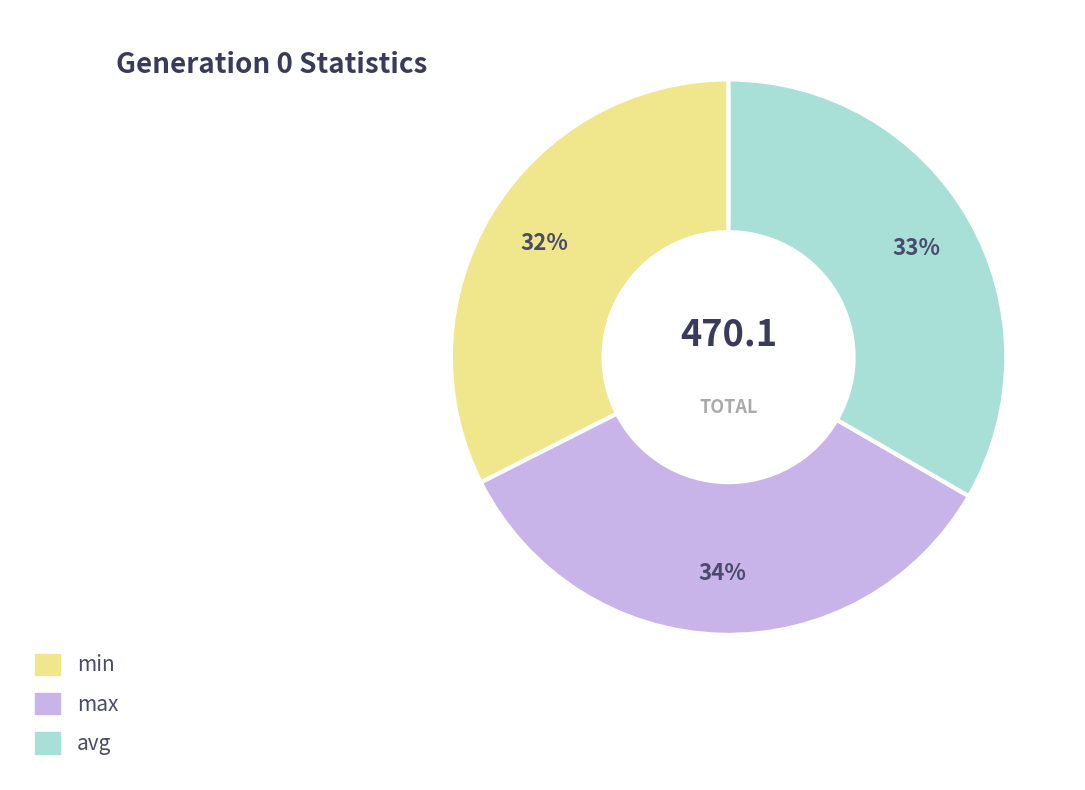

Combined, do avg and min account for over 50%?

Yes